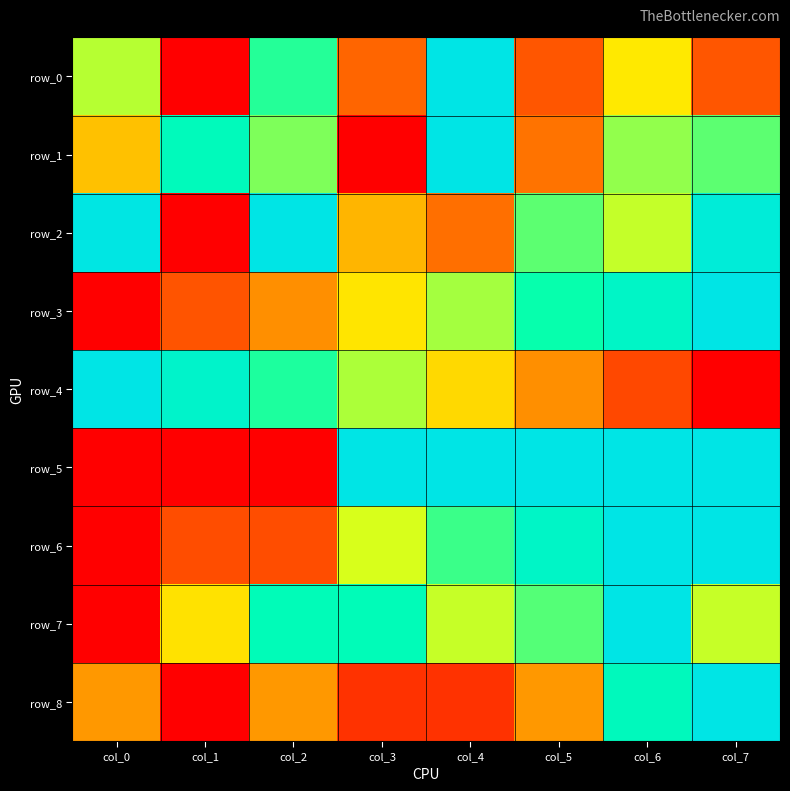

Where is row_1 nearest to the value 0?

col_3